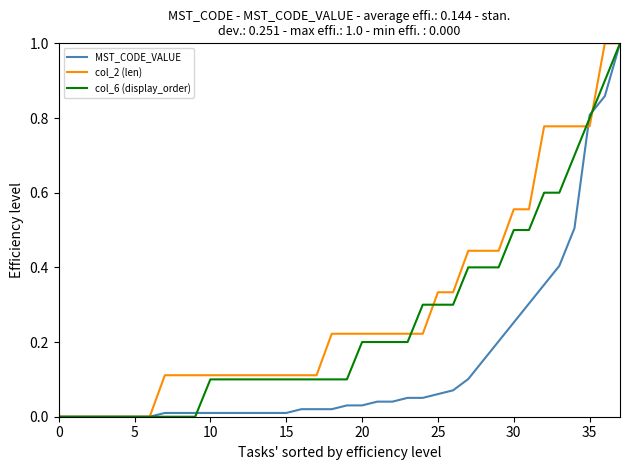

What is the maximum value for col_2 (len)?

1.0